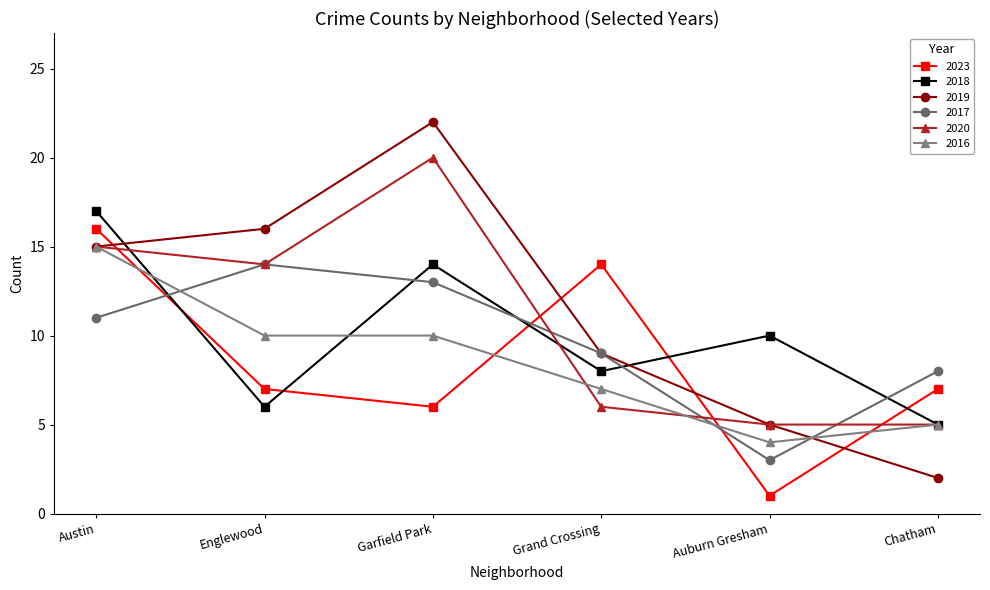

Which category has the highest value in the 2018 series?

Austin